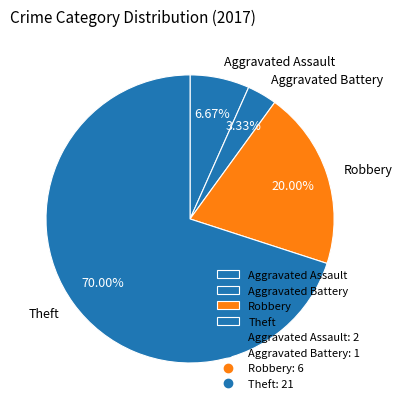

Does any single category account for the majority?

Yes